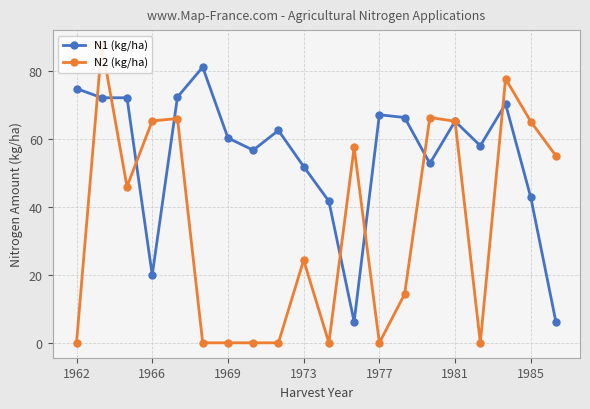

True or false: N1 (kg/ha) has more than 1 points higher than both neighbors.

True